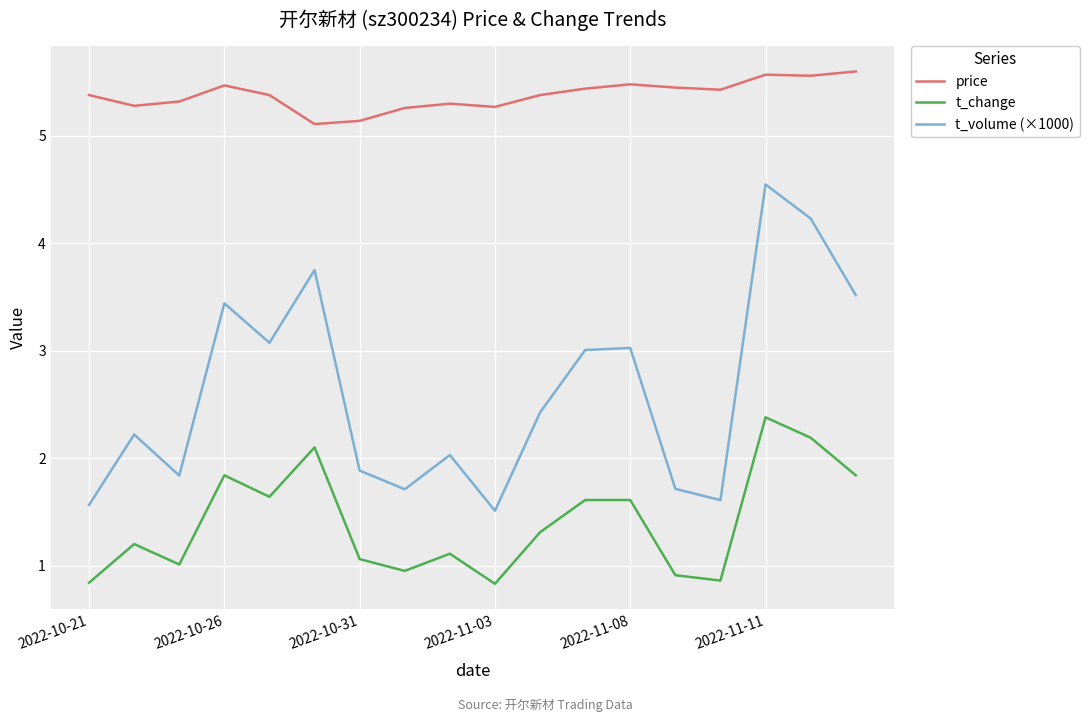

Which series has the largest total across all categories?

price